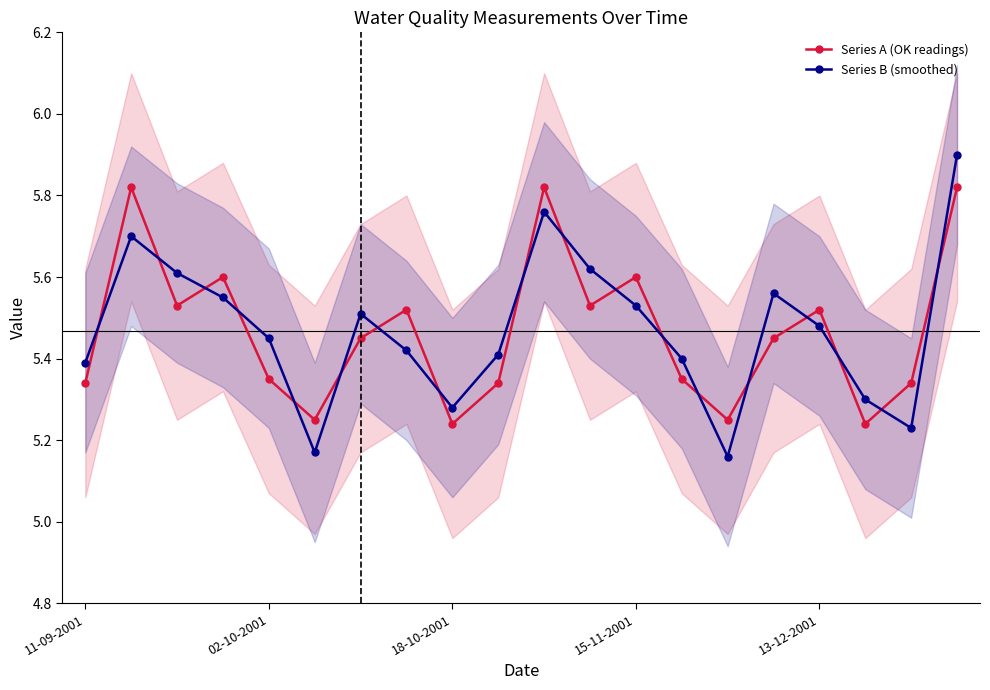

The value of Series B (smoothed) at 11-09-2001 is 8.4. True or false?

False